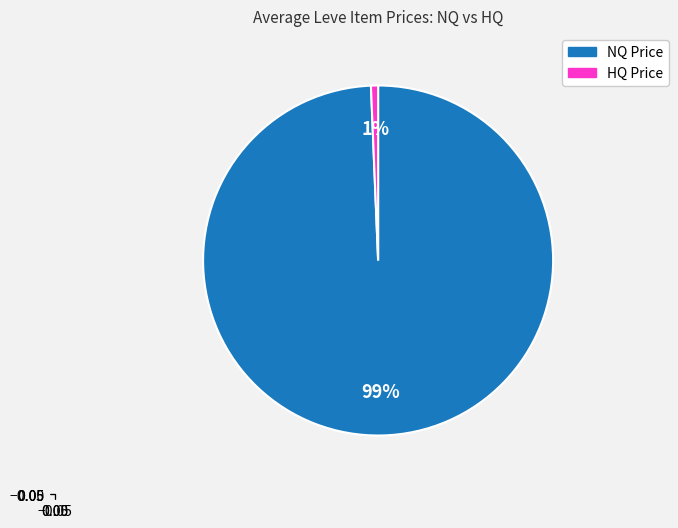

Does any single category account for the majority?

Yes